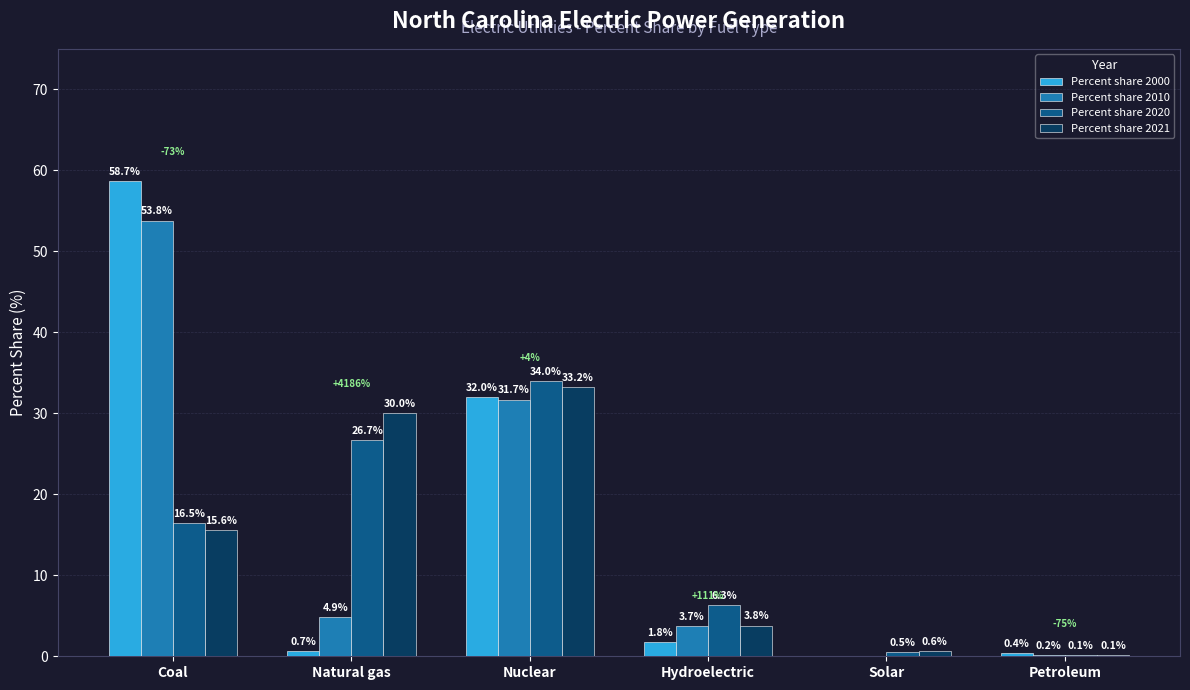

At which category is the sum across all series the highest?

Coal